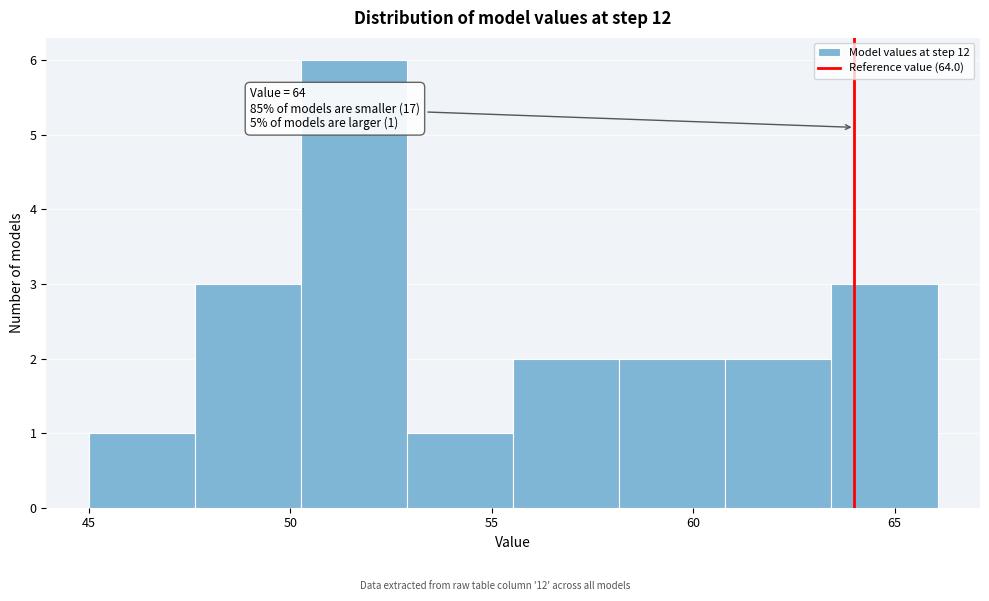

Over which range of the x-axis is the bar tallest?

50.5 to 53.0